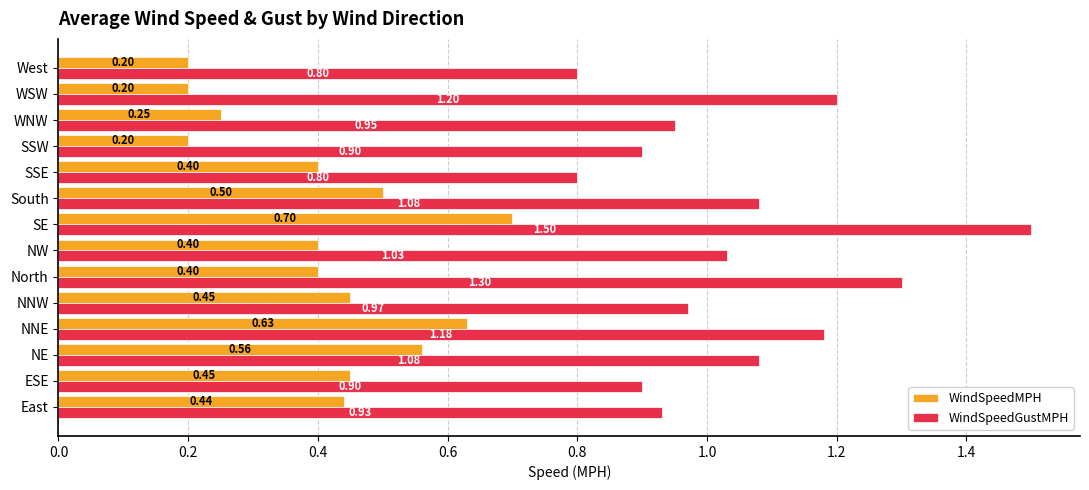

What is the sum of all WindSpeedMPH values?

5.8